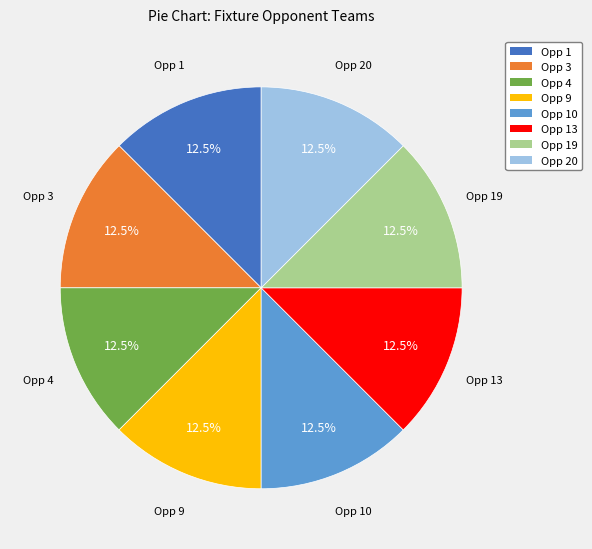

Is there any slice that represents more than half of the pie?

No